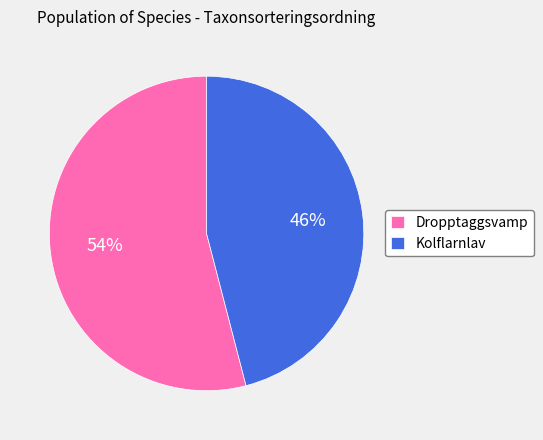

What percentage is the Kolflarnlav slice, to the nearest percent?

46%